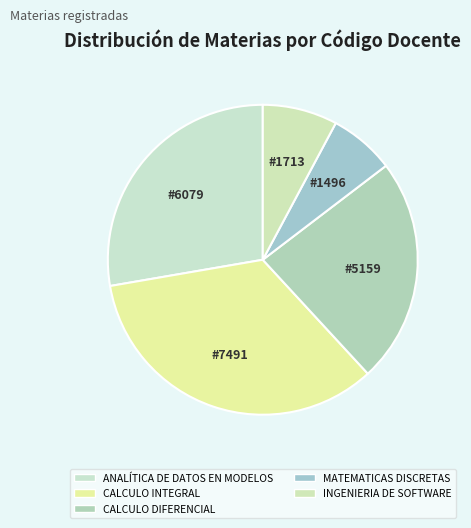

To the nearest percent, what portion does INGENIERIA DE SOFTWARE represent?

8%